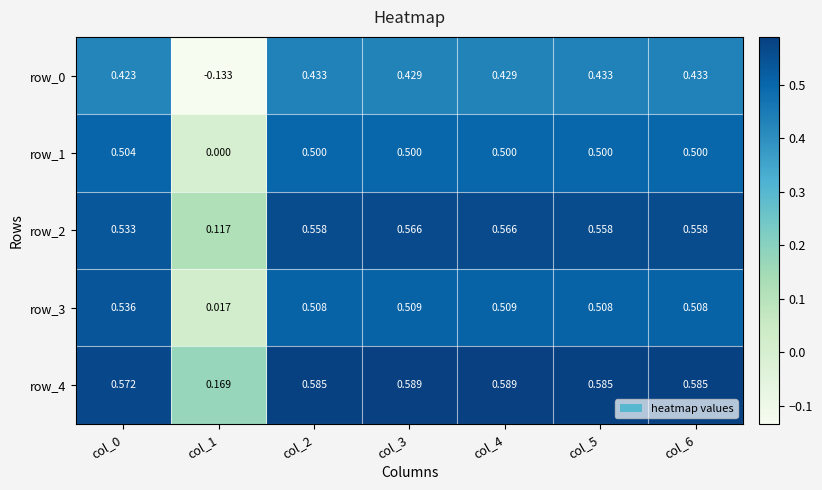

Is the value of row_3 at col_2 greater than the value of row_2 at col_5?

No